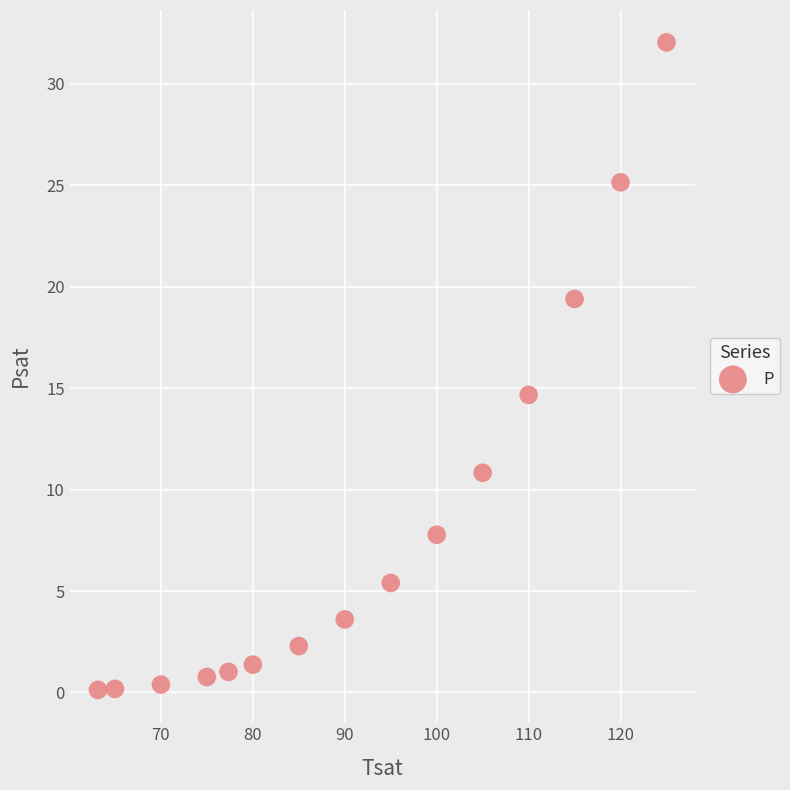

What is the range of X values (max minus min)?

61.9